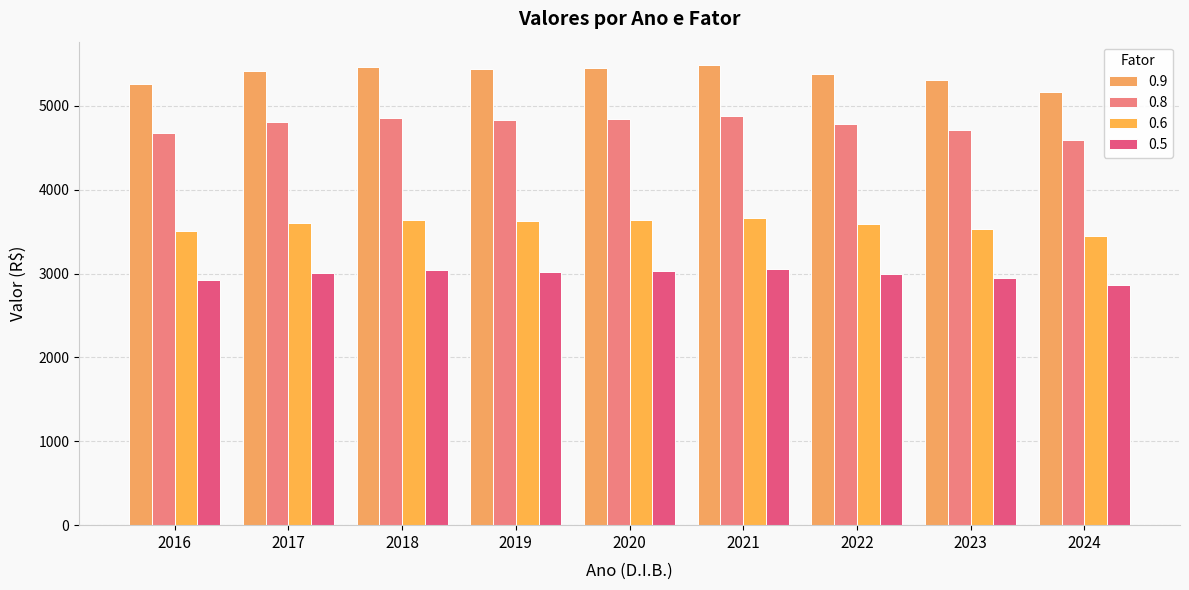

How many groups of bars are there?

9